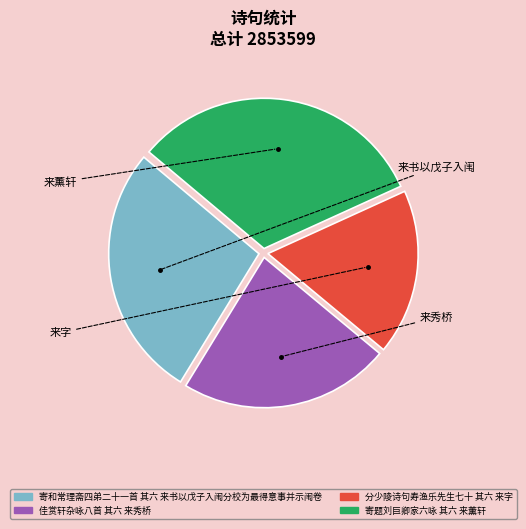

Which has a higher value, 佳赏轩杂咏八首 其六 来秀桥 or 寄和常理斋四弟二十一首 其六 来书以戊子入闱分校为最得意事并示闱卷?

寄和常理斋四弟二十一首 其六 来书以戊子入闱分校为最得意事并示闱卷